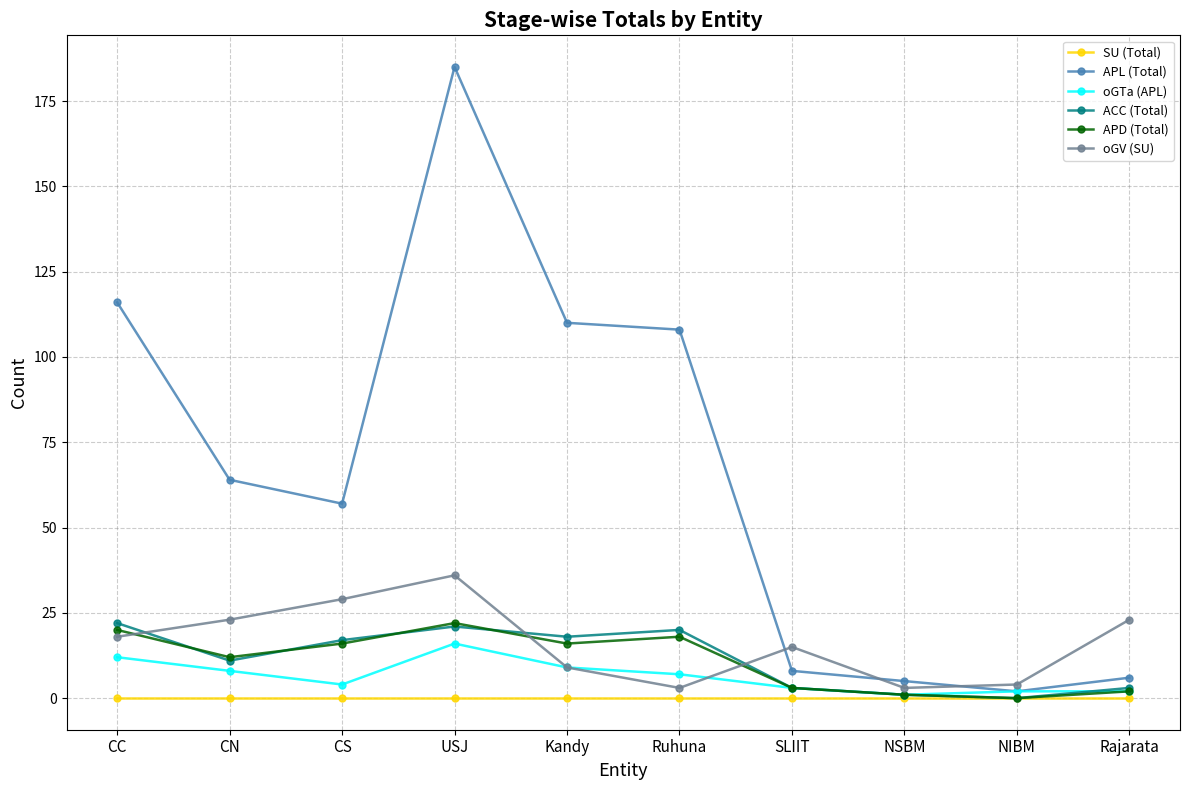

The SU (Total) series shows 0 at CN. True or false?

True